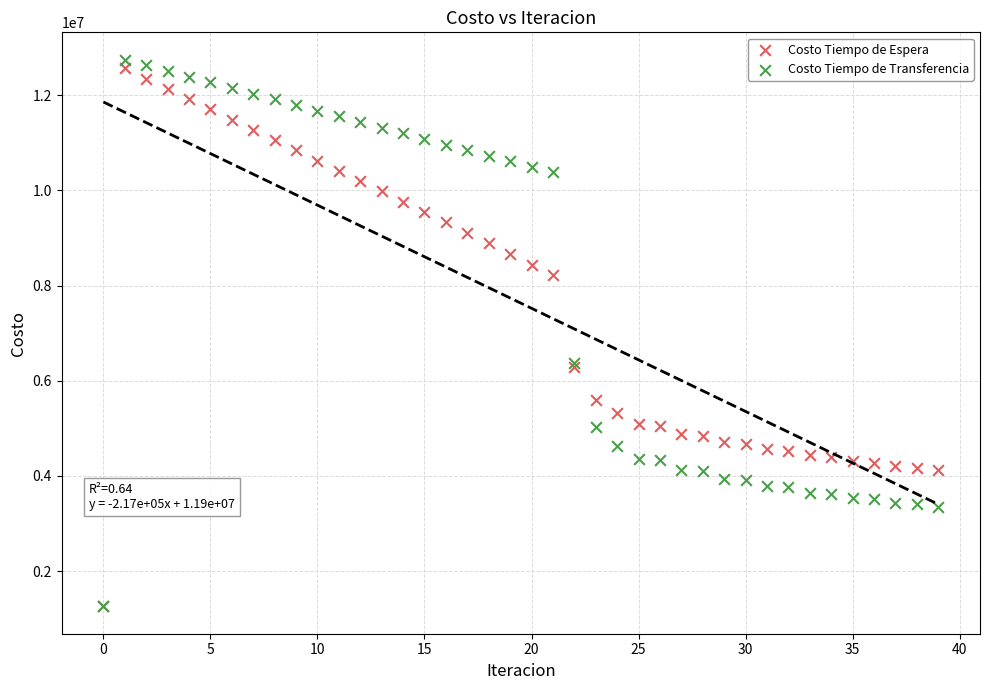

Which series has the widest spread of Y values?

Costo Tiempo de Transferencia